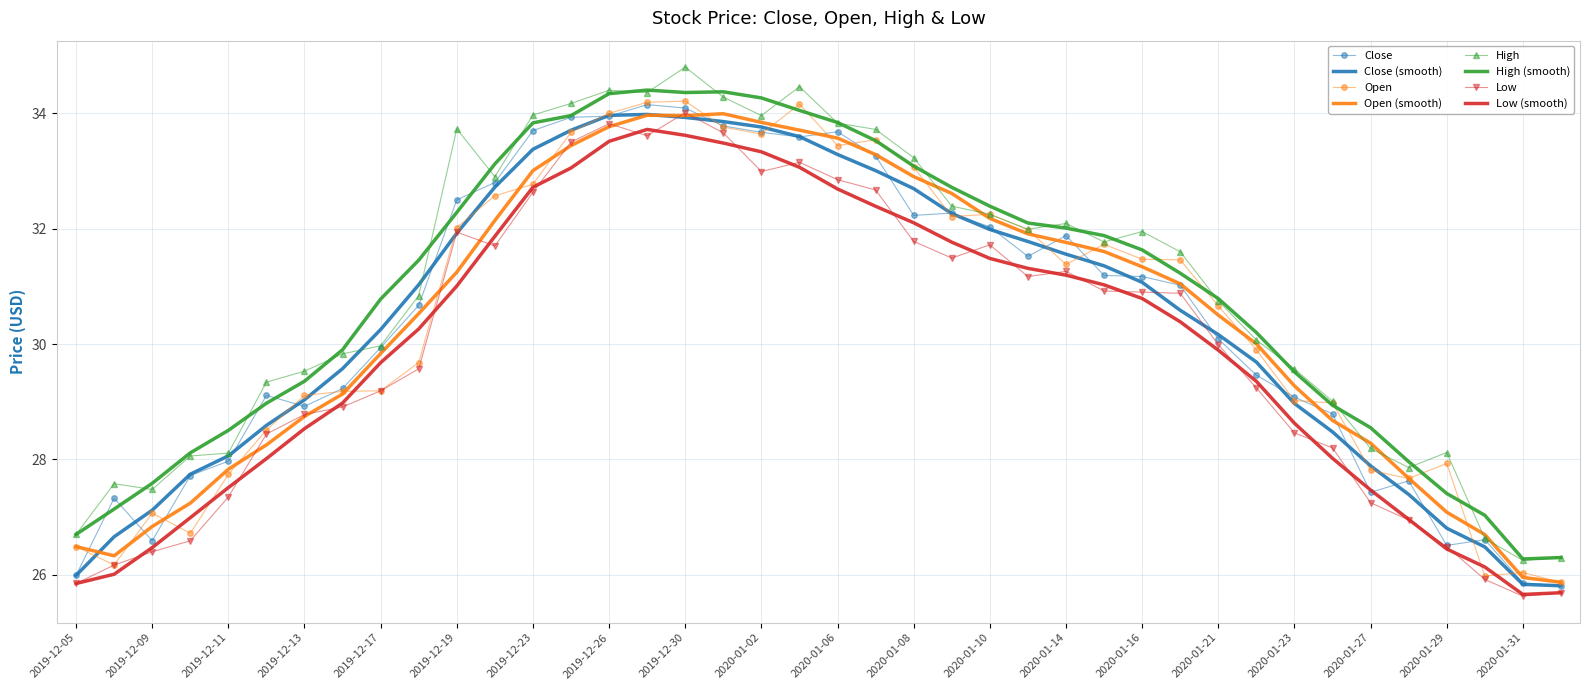

What is the minimum value for Close?

25.8